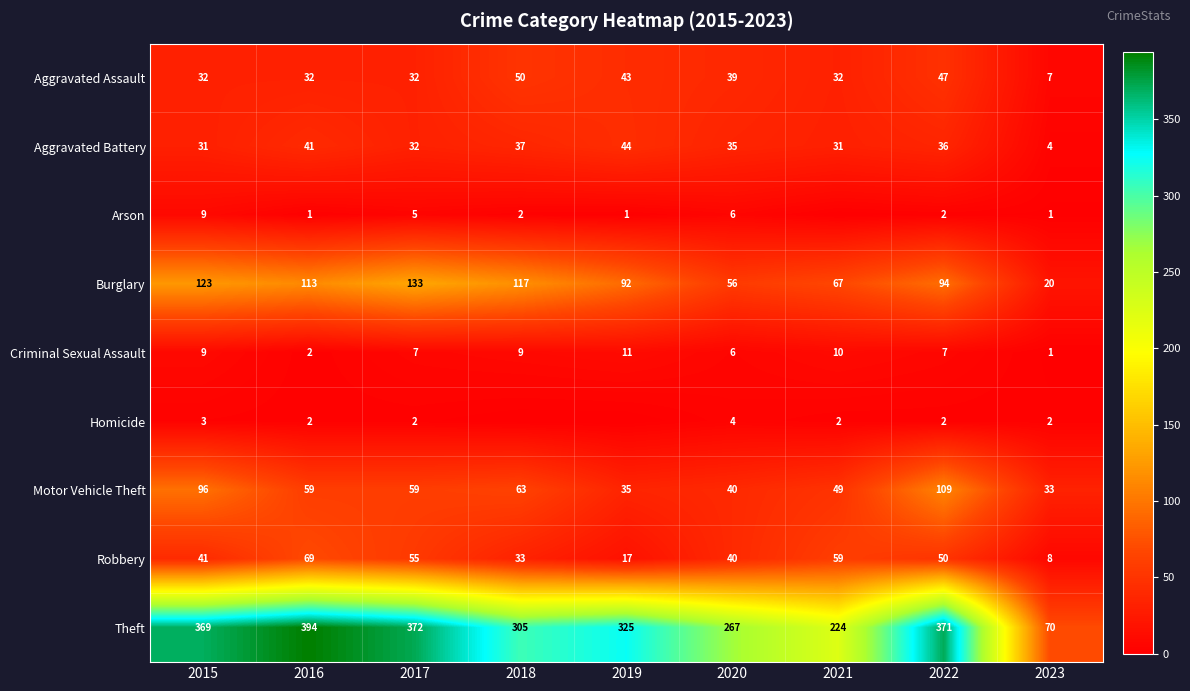

List the labels in order of Robbery value, largest first.

2016, 2021, 2017, 2022, 2015, 2020, 2018, 2019, 2023